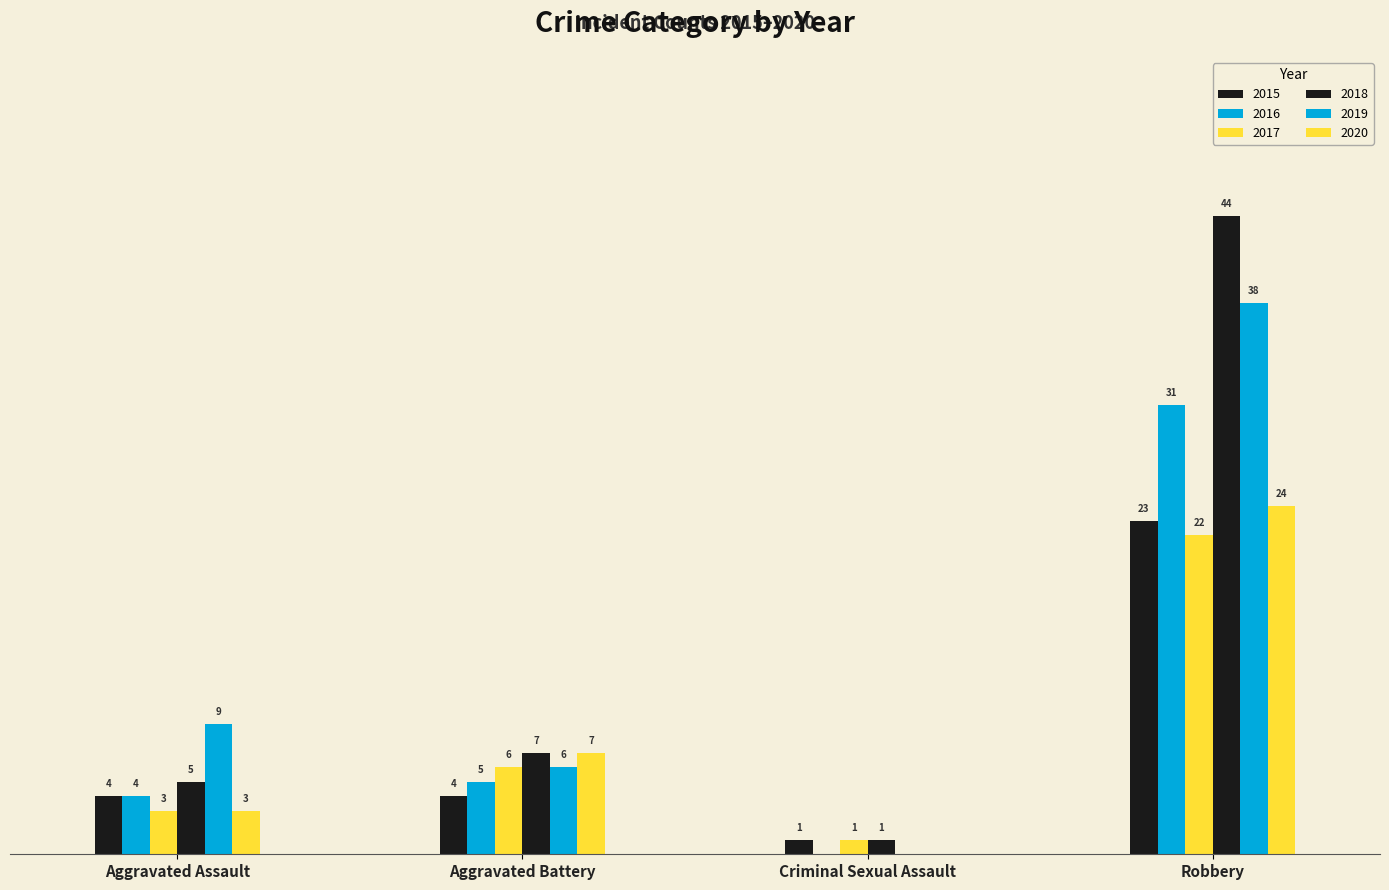

What is the difference between the 2018 values at Aggravated Battery and Criminal Sexual Assault?

6